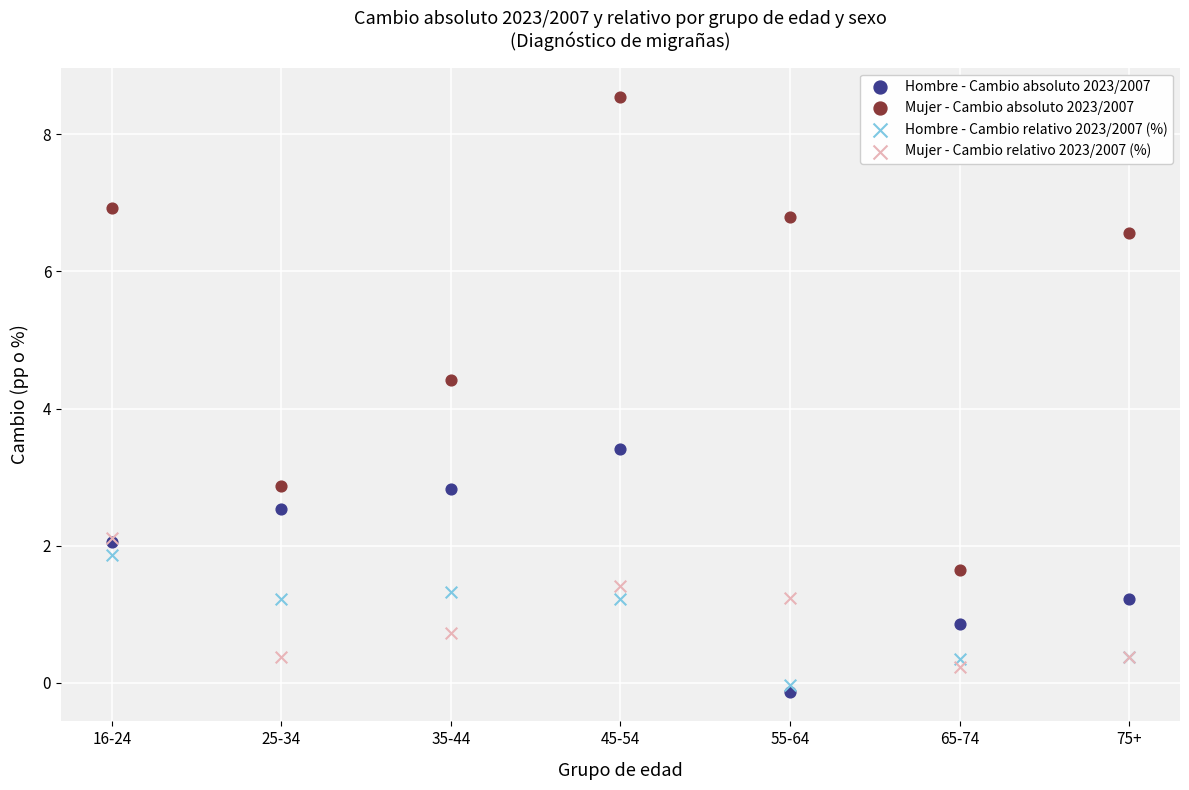

In the Mujer - Cambio absoluto 2023/2007 series, what Y value is closest to 5?

4.4